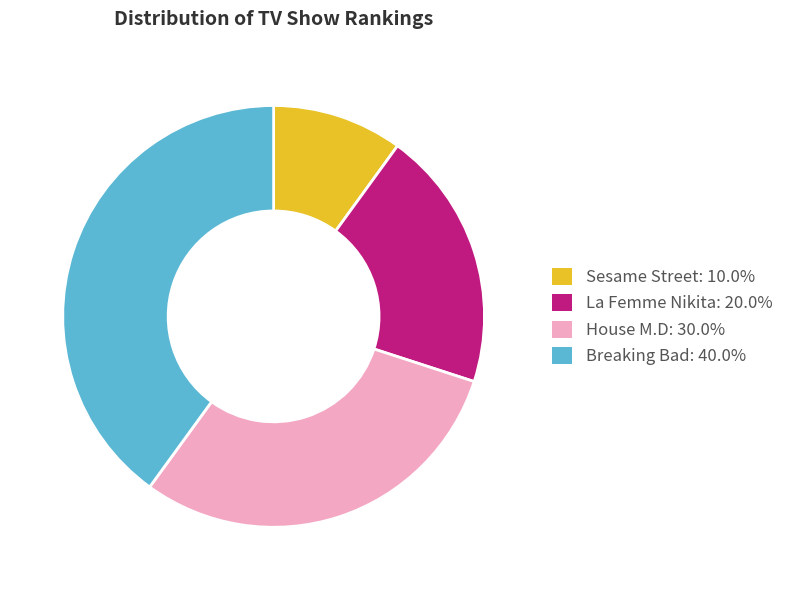

Is the sum of Breaking Bad and House M.D greater than half?

Yes